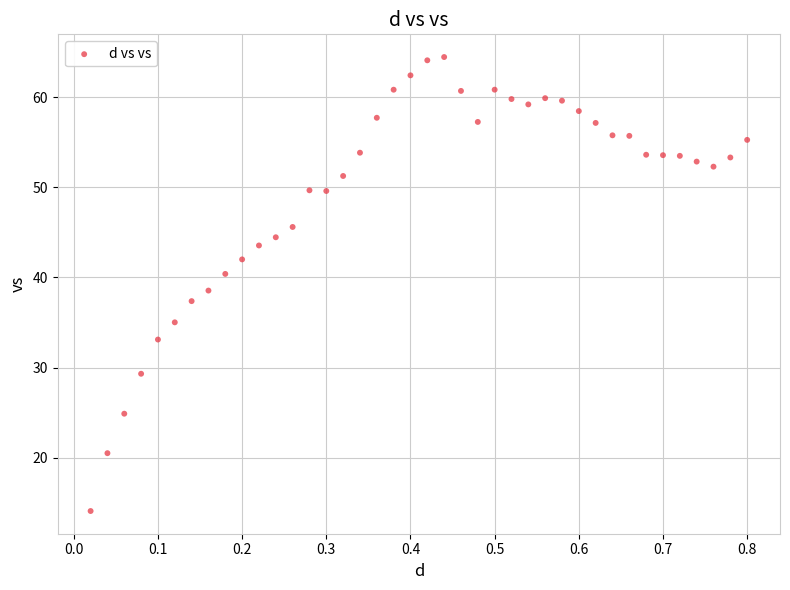

What is the range of X values (max minus min)?

0.8